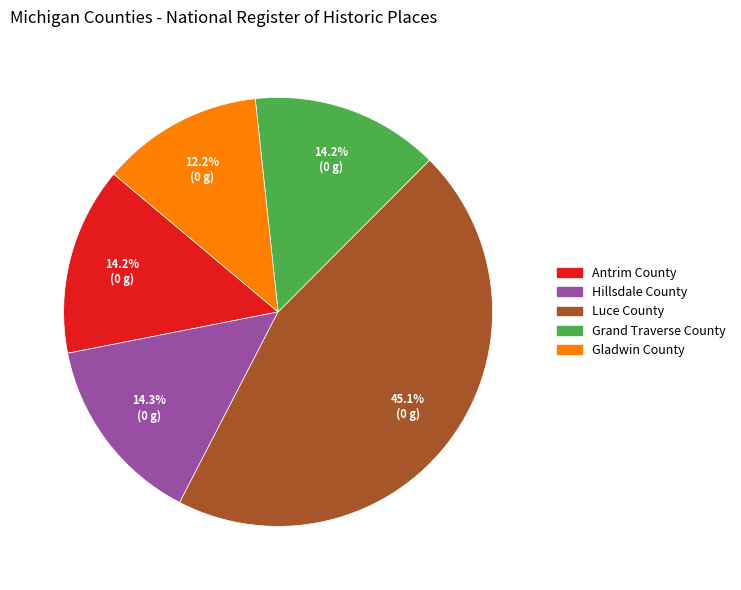

Is the sum of Luce County and Antrim County greater than half?

Yes